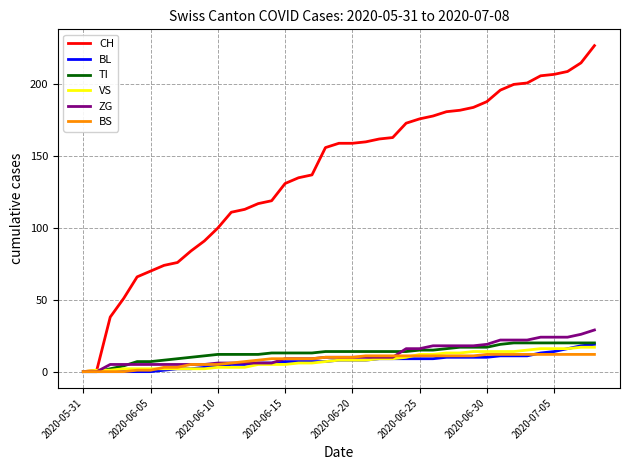

Reading right to left, what are all the values shown in this chart?

CH: 227	215	209	207	206	201	200	196	188	184	182	181	178	176	173	163	162	160	159	159	156	137	135	131	119	117	113	111	100	91	84	76	74	70	66	51	38	1	0
BL: 19	18	16	14	13	11	11	11	10	10	10	10	9	9	9	9	9	8	8	8	7	7	7	7	6	6	5	5	4	3	2	2	1	0	0	0	0	0	0
TI: 20	20	20	20	20	20	20	19	17	17	17	16	15	15	14	14	14	14	14	14	14	13	13	13	13	12	12	12	12	11	10	9	8	7	7	4	2	0	0
VS: 17	17	16	16	16	15	14	14	14	14	13	13	12	12	10	9	9	8	8	8	7	6	6	5	5	5	3	3	3	2	2	2	2	2	2	2	1	1	0
ZG: 29	26	24	24	24	22	22	22	19	18	18	18	18	16	16	10	10	10	10	10	10	9	9	9	6	6	6	6	6	5	5	5	5	5	5	5	5	0	0
BS: 12	12	12	12	12	12	12	12	12	11	11	11	11	11	11	11	11	11	10	10	10	9	9	9	9	8	7	6	5	5	5	3	3	1	1	0	0	0	0